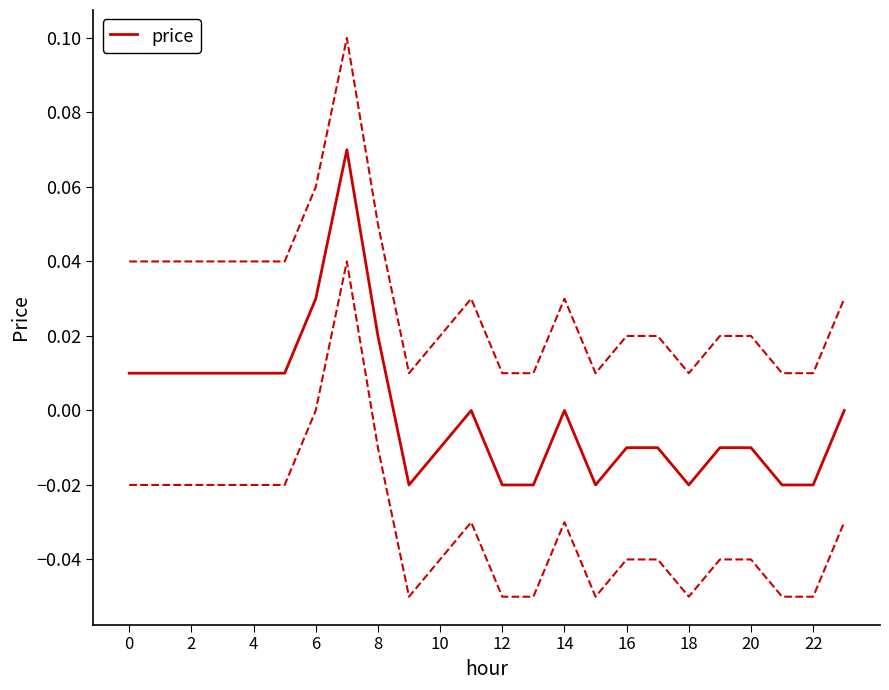

The chart shows a value of -0.0 at 20. True or false?

True